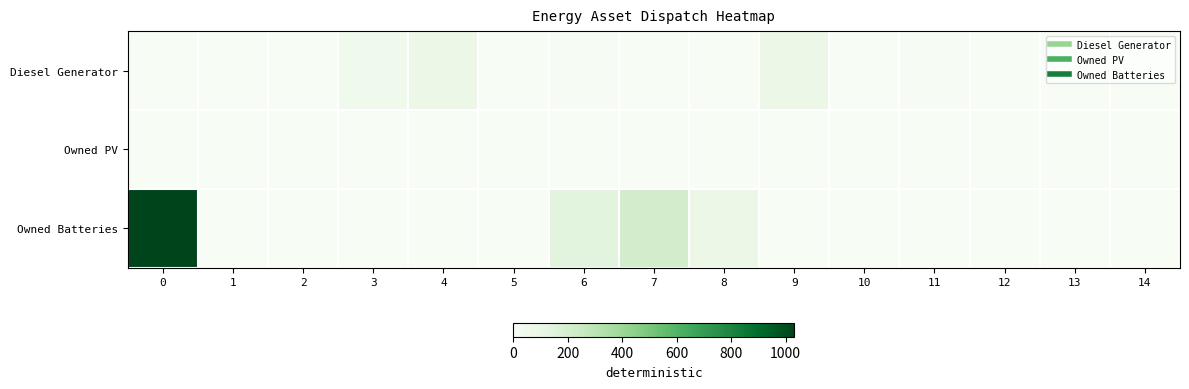

List the series in order of their overall mean, highest first.

Owned Batteries, Diesel Generator, Owned PV